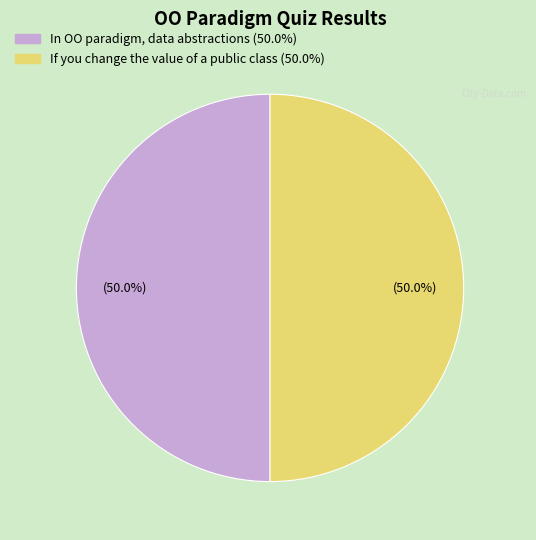

Count the number of slices in the pie.

2